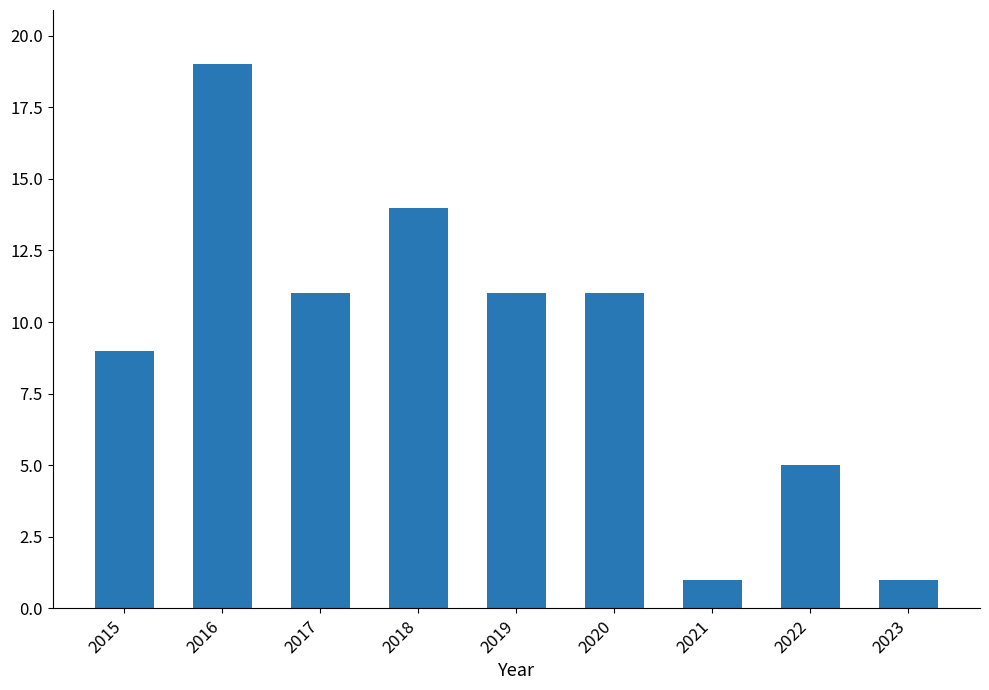

What is the change in value from 2018 to 2023?

-13